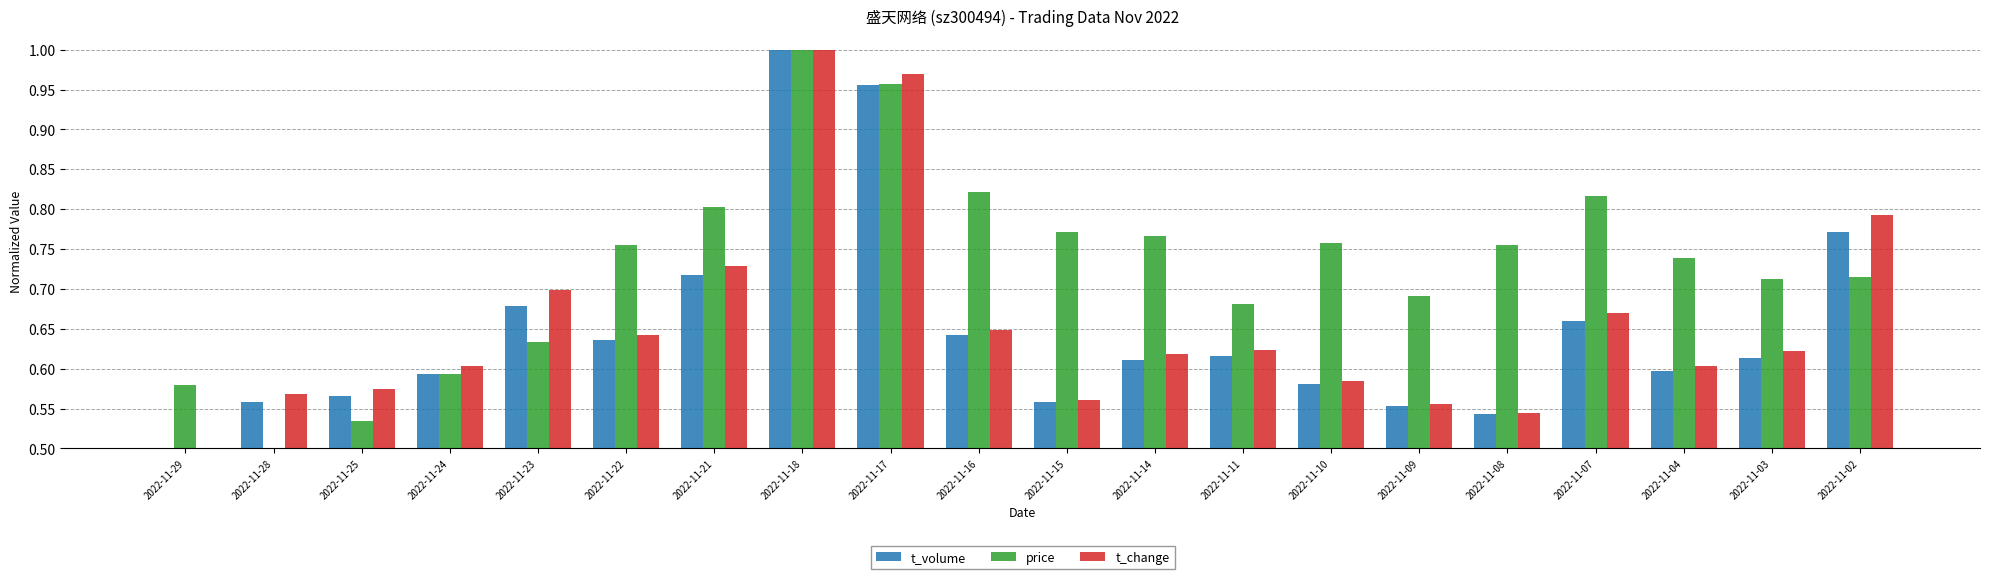

Rank the series at 2022-11-07 from lowest to highest value.

t_volume, t_change, price